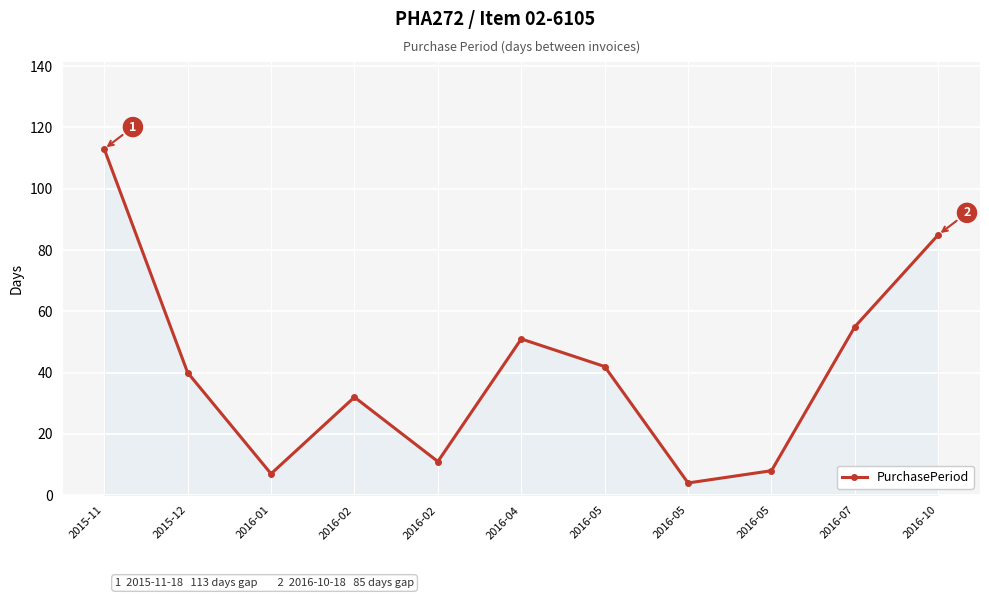

What is the sum of all values?

448